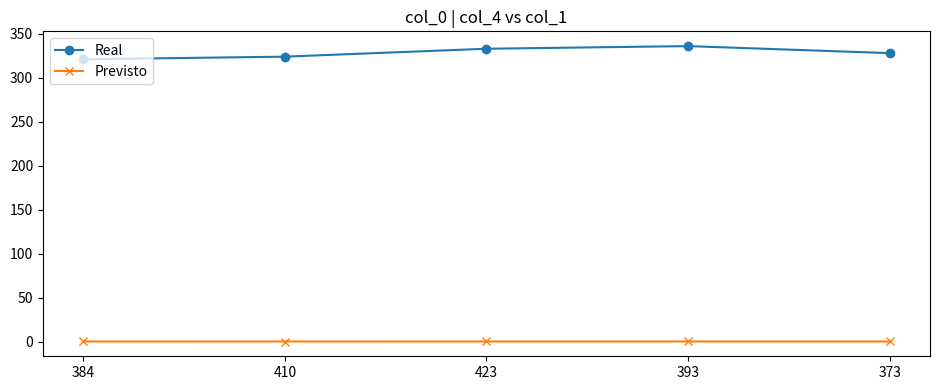

Which category has the highest value across all series?

393